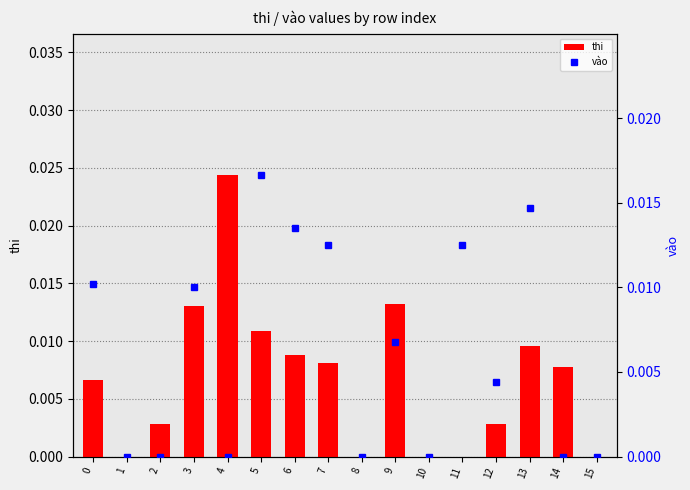

At which label does thi reach its peak?

4